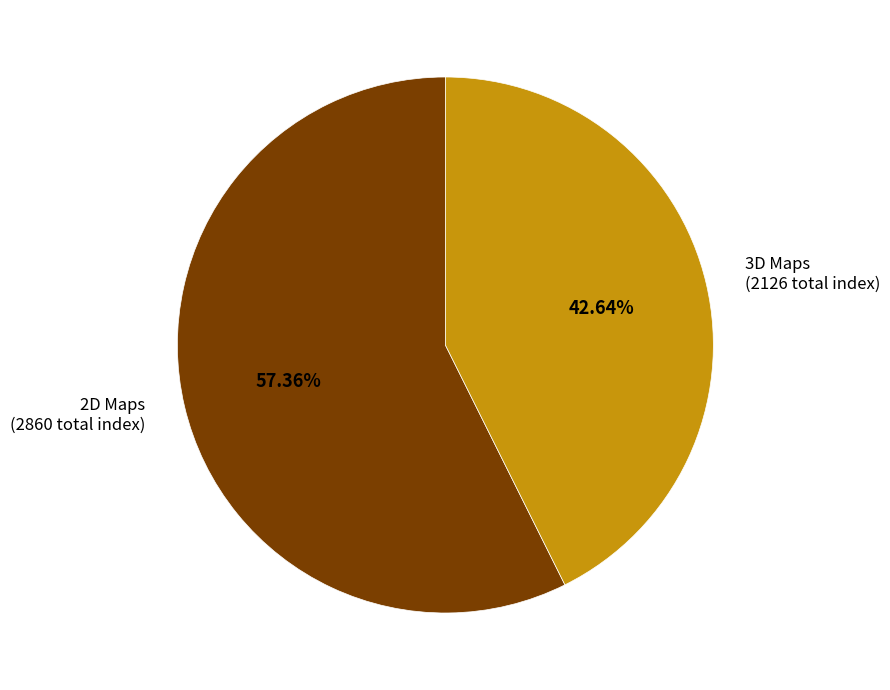

Rank the categories by value from highest to lowest.

2D Maps (2860 total index), 3D Maps (2126 total index)